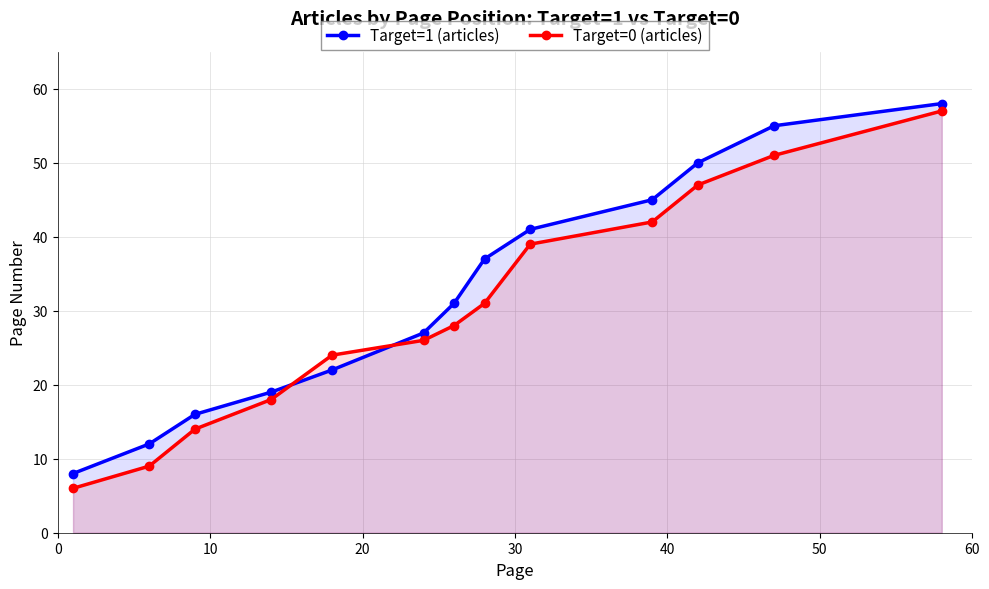

What is the lowest value of the Target=0 (articles) series?

6